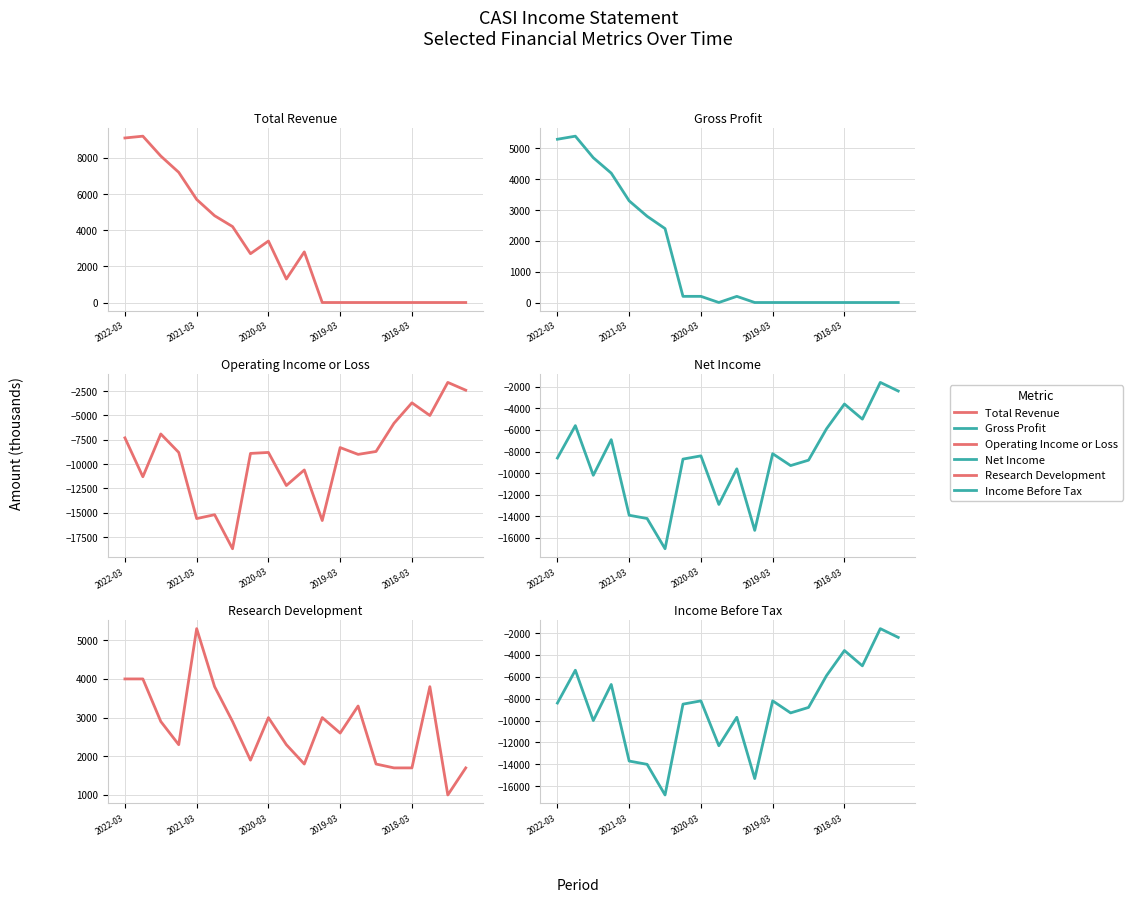

Where does the Research Development series first go above 2900?

2022-03